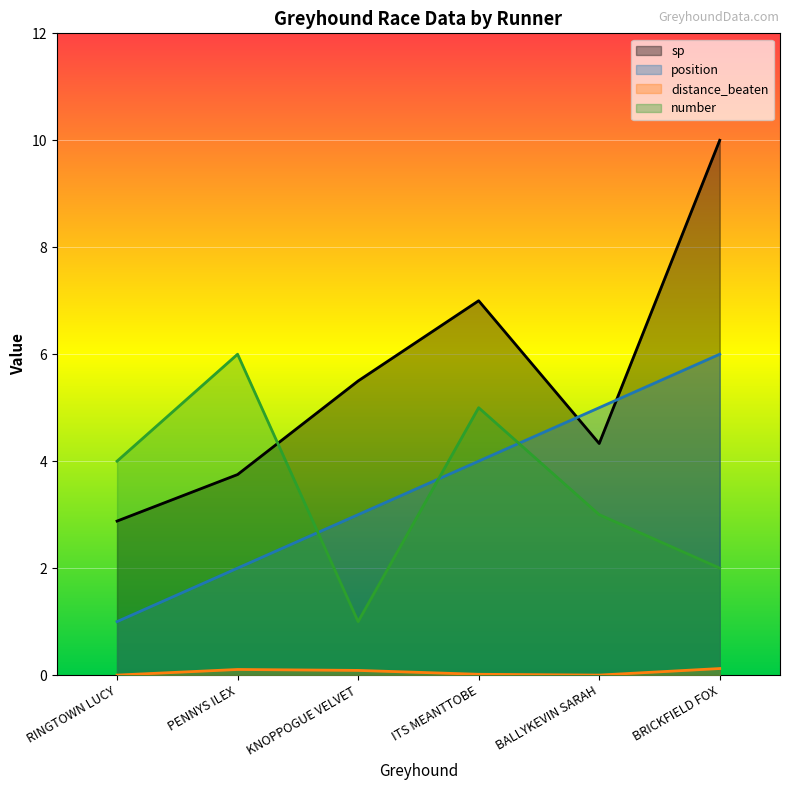

Reading left to right, extract all data points from this chart.

sp: 2.9	3.8	5.5	7.0	4.3	10.0
position: 1.0	2.0	3.0	4.0	5.0	6.0
distance_beaten: 0.0	0.1	0.1	0.0	0.0	0.1
number: 4.0	6.0	1.0	5.0	3.0	2.0